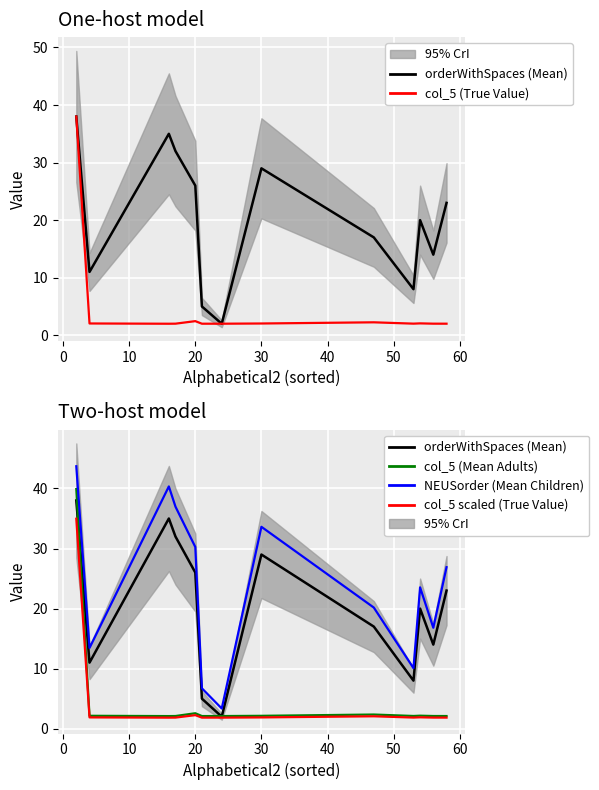

What are all the series names shown in the legend?

orderWithSpaces (Mean), col_5 (True Value), col_5 (Mean Adults), NEUSorder (Mean Children), col_5 scaled (True Value)